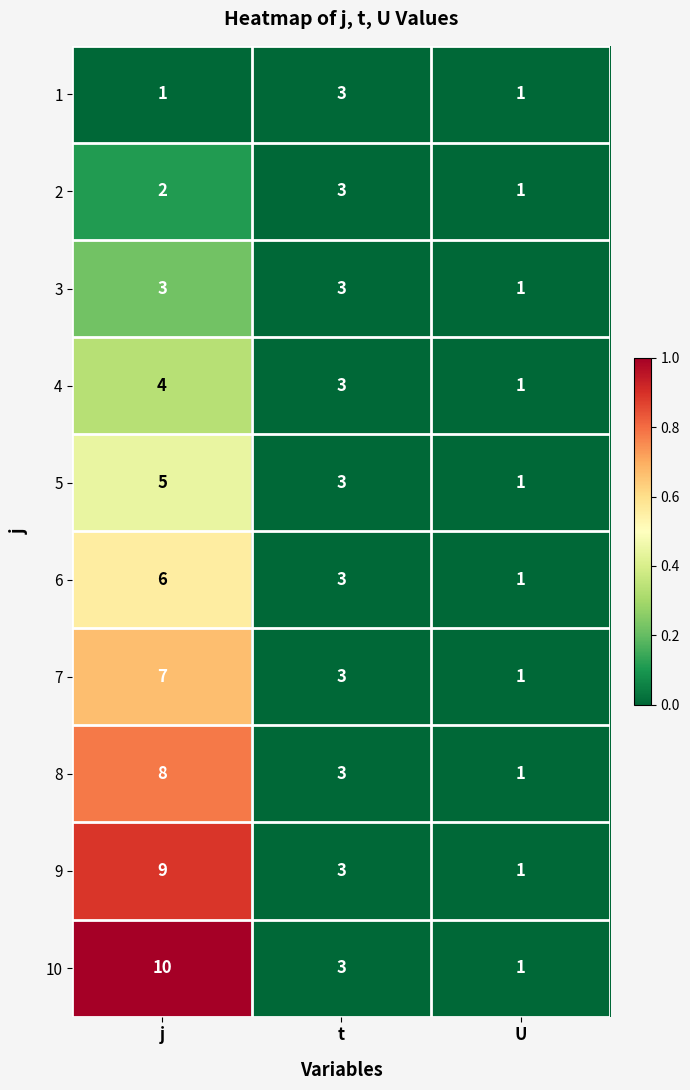

Which category has the lowest value in the 4 series?

U